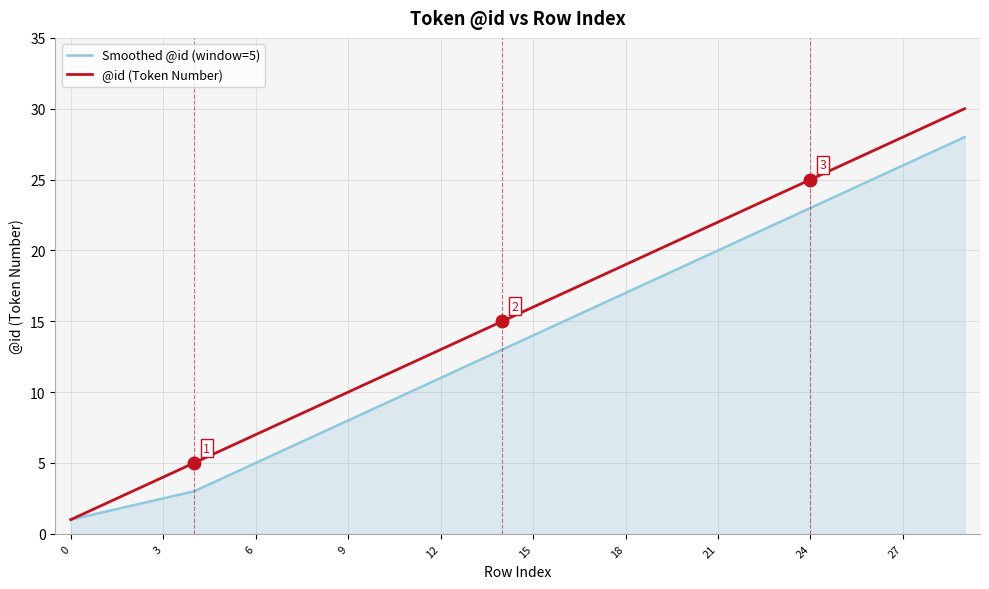

Which series has the largest total across all categories?

@id (Token Number)